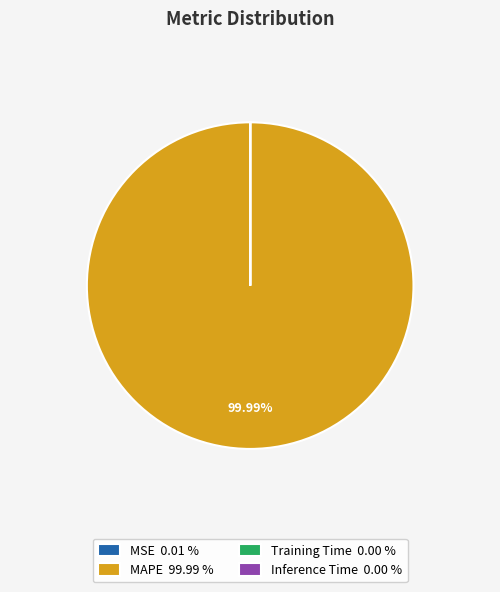

Which category accounts for the majority?

MAPE 99.99 %